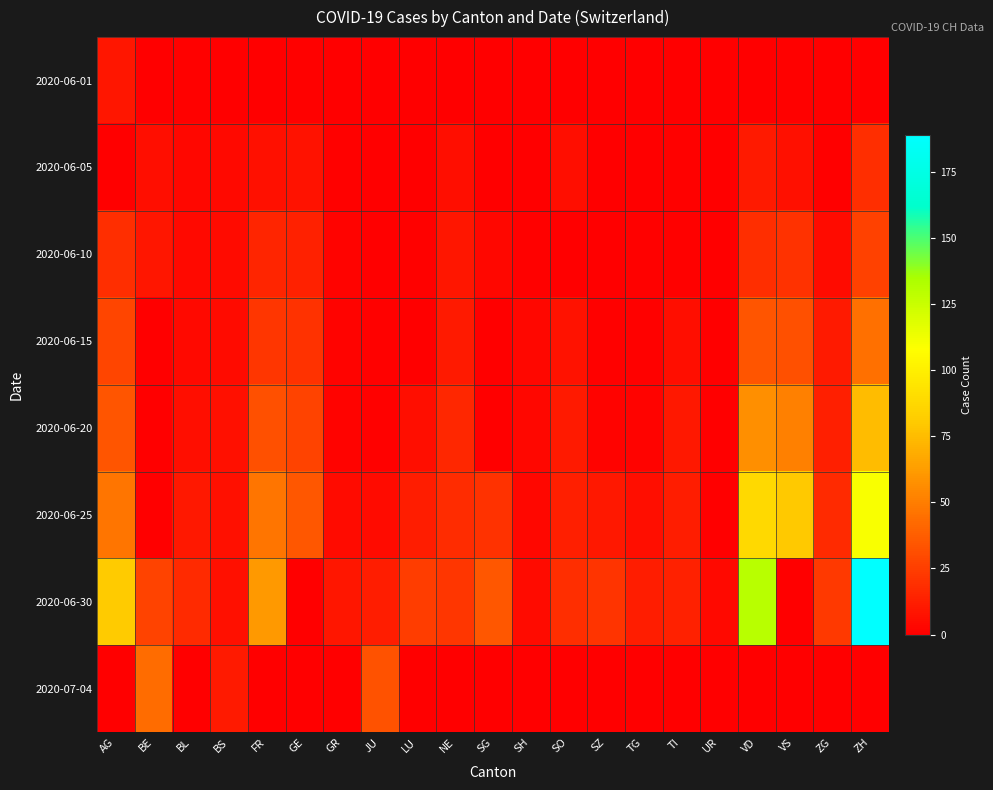

What is the spread (max minus min) of values at NE?

22